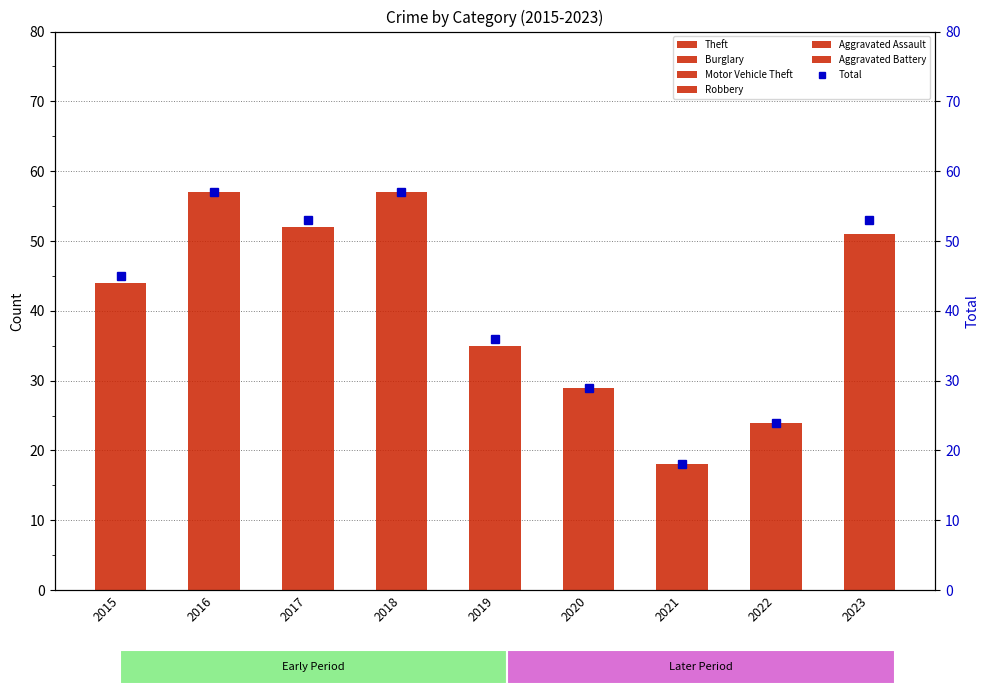

How many values in the Robbery series are below 1?

3